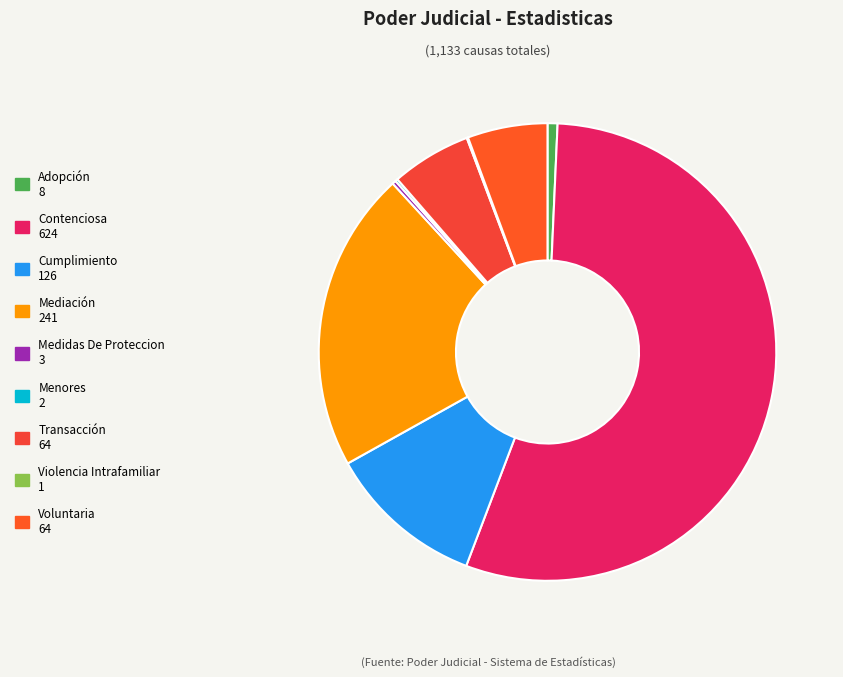

Which category accounts for the majority?

Contenciosa